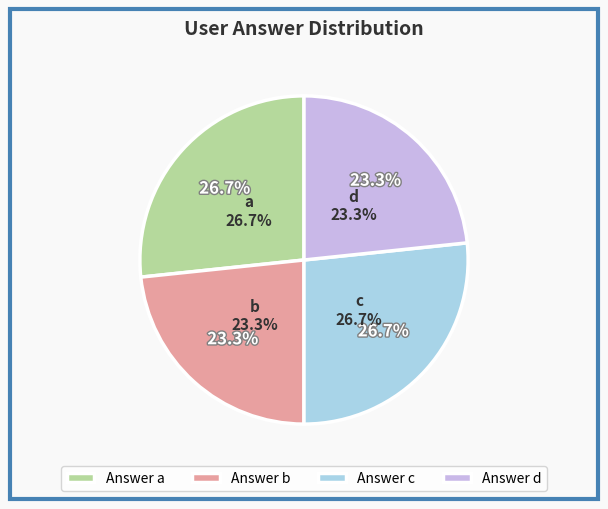

What percentage do a and d together represent?

50.0%